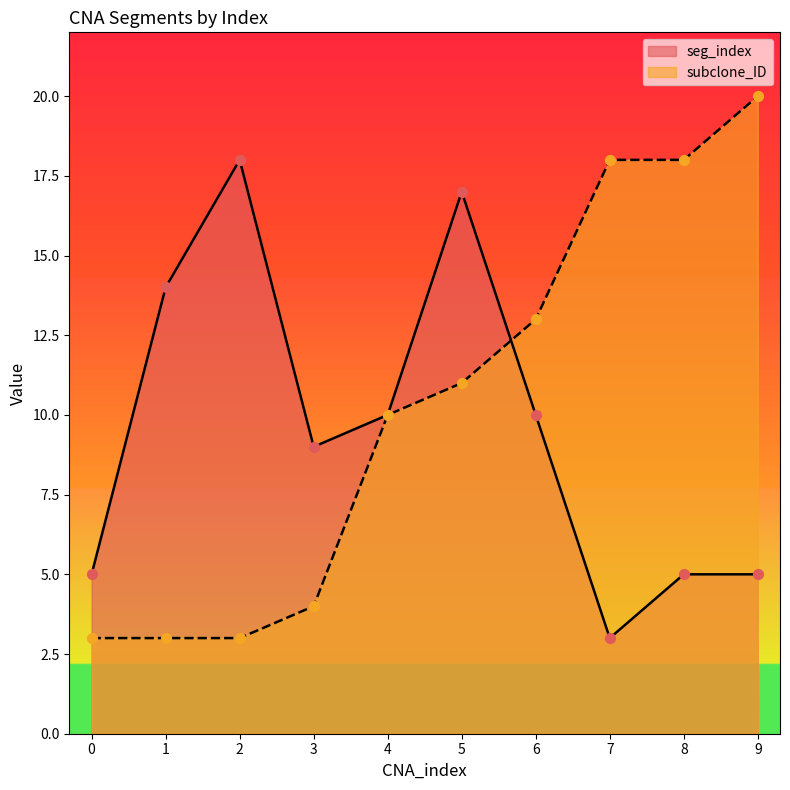

Is the value of seg_index at 5 greater than the value of subclone_ID at 3?

Yes